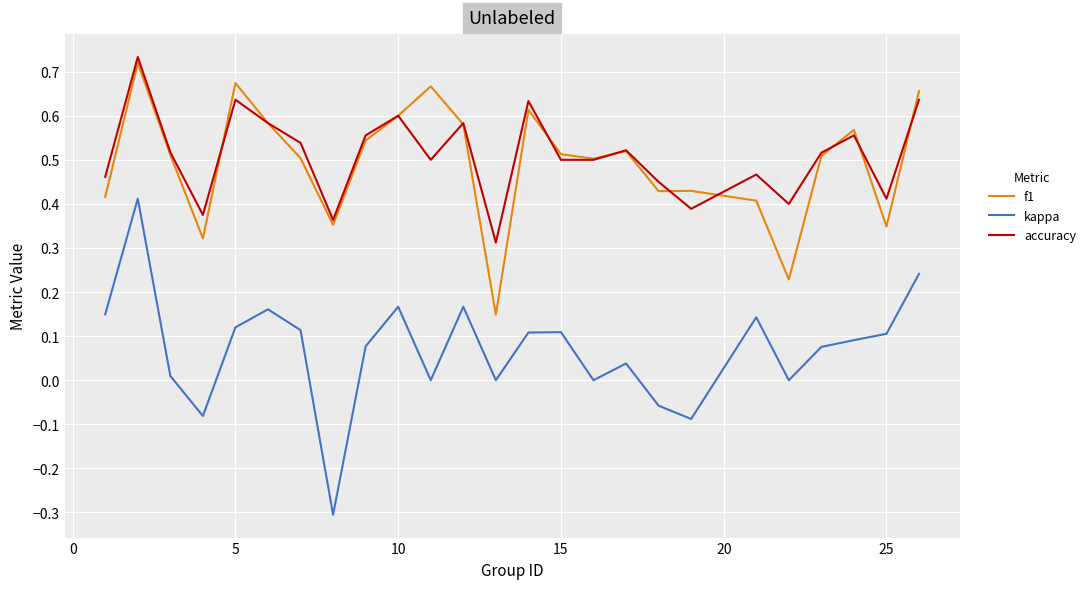

List the series in order of their peak value, lowest first.

kappa, f1, accuracy